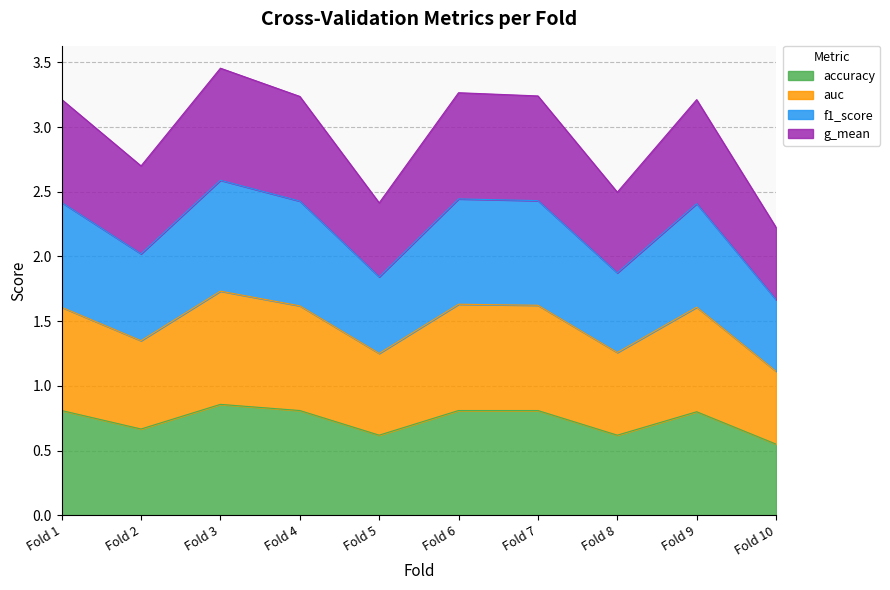

True or false: f1_score and g_mean intersect in this chart.

False